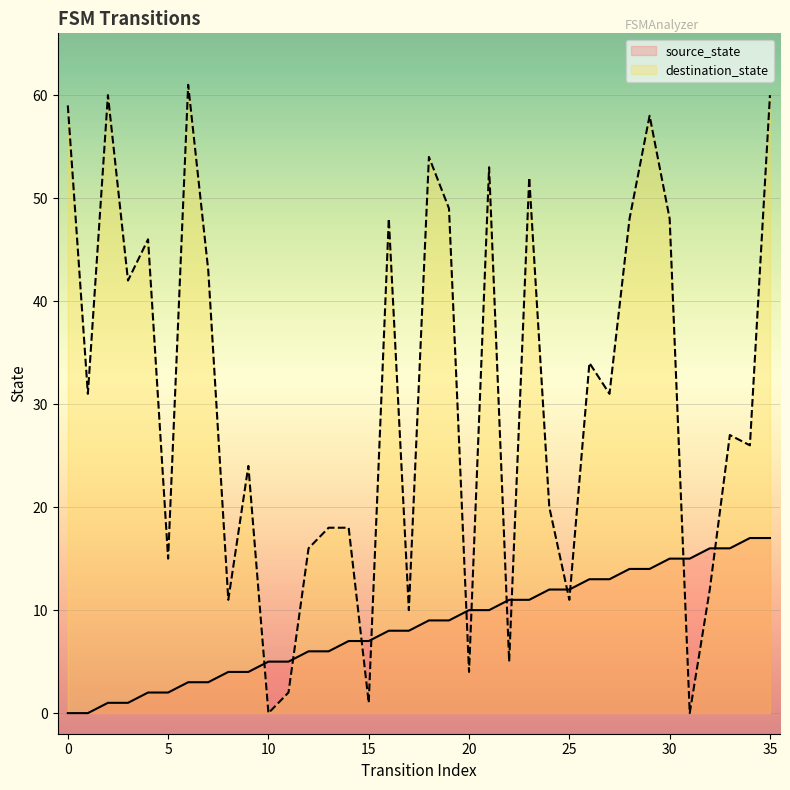

What is the sum of all source_state values?

306